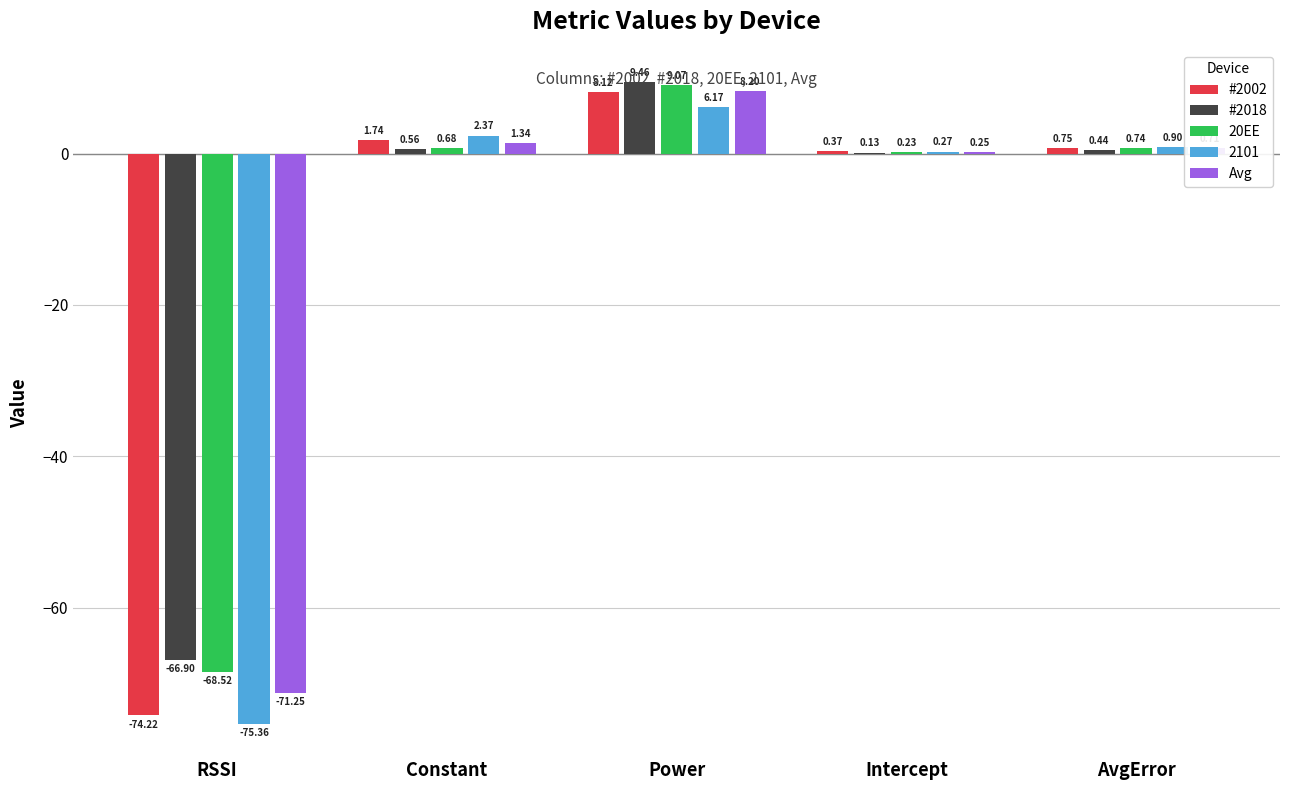

Which label corresponds to the largest value in the chart?

Power